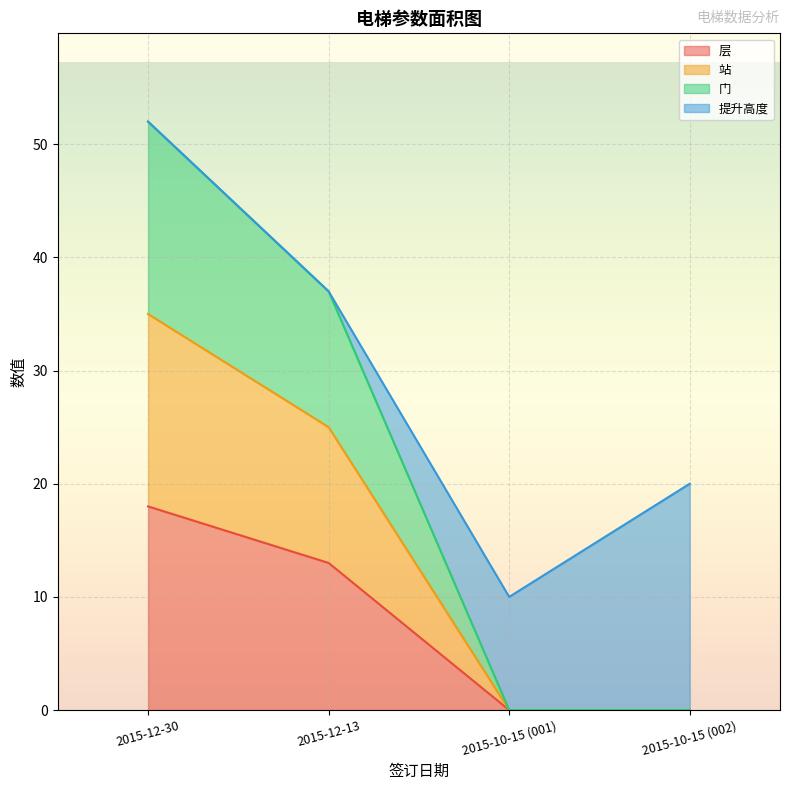

What is the total value across all series at 2015-12-13?

75